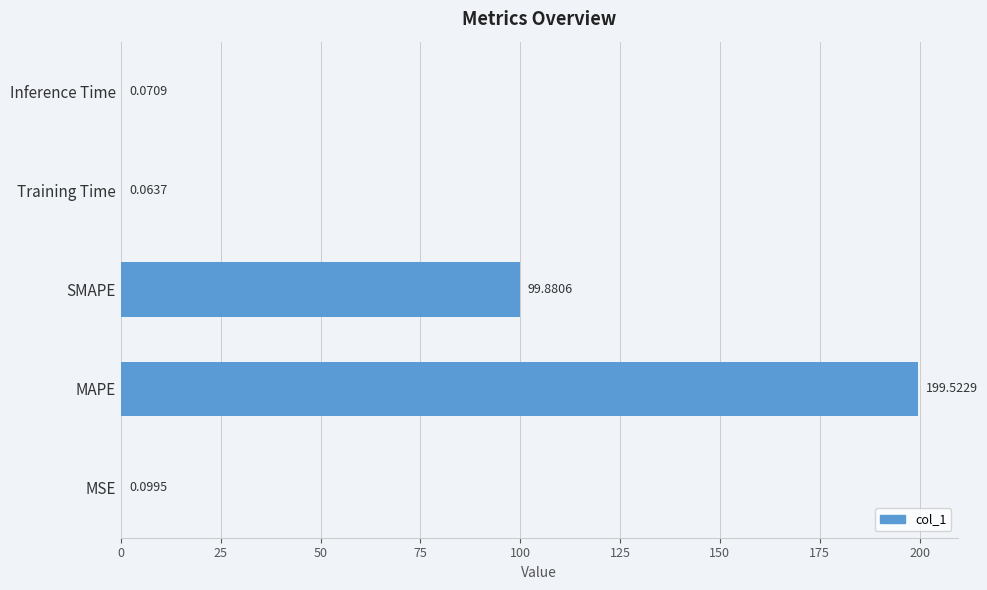

At which category does the chart reach its peak across all series?

MAPE